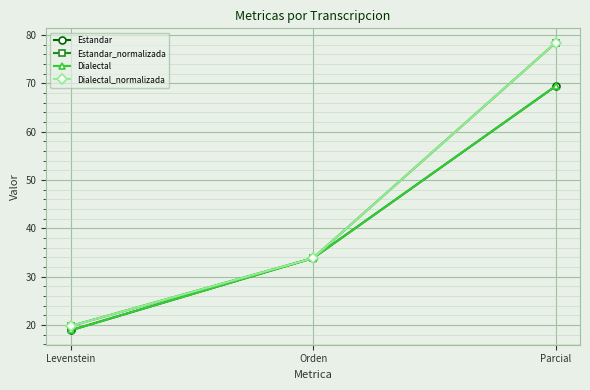

Is it true that Dialectal equals 18.9 at Levenstein?

True